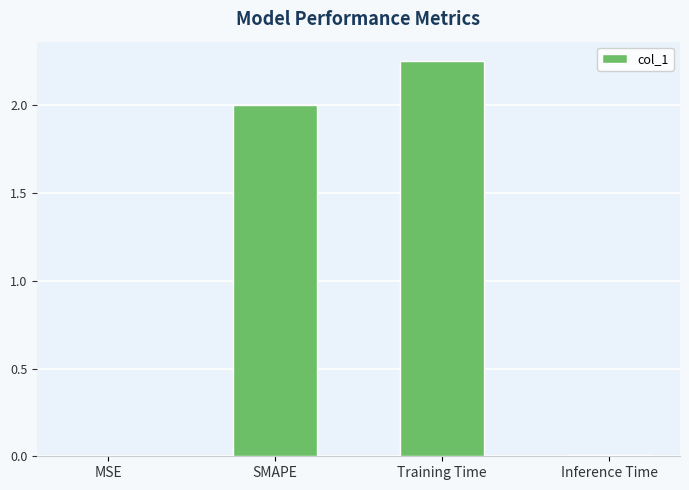

True or false: the data shows 3.0 at Training Time.

False